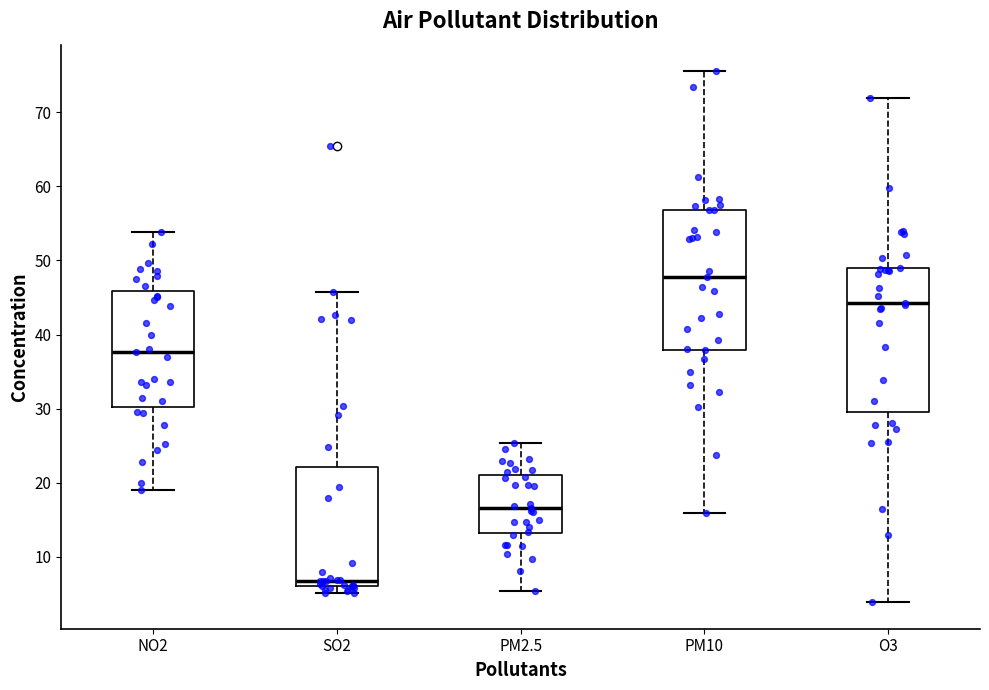

Reading left to right, transcribe this box plot: for each box, give where its median line is, the range the box spans, and where its two whiskers end, as read against the y-axis. The values are not printed on the chart, so give them approximately, as read against the axis.

NO2: median 38, box 30 to 46, whiskers 19 to 54
SO2: median 7, box 6 to 22, whiskers 5 to 46
PM2.5: median 17, box 13 to 21, whiskers 5 to 25
PM10: median 48, box 38 to 57, whiskers 16 to 76
O3: median 44, box 30 to 49, whiskers 4 to 72